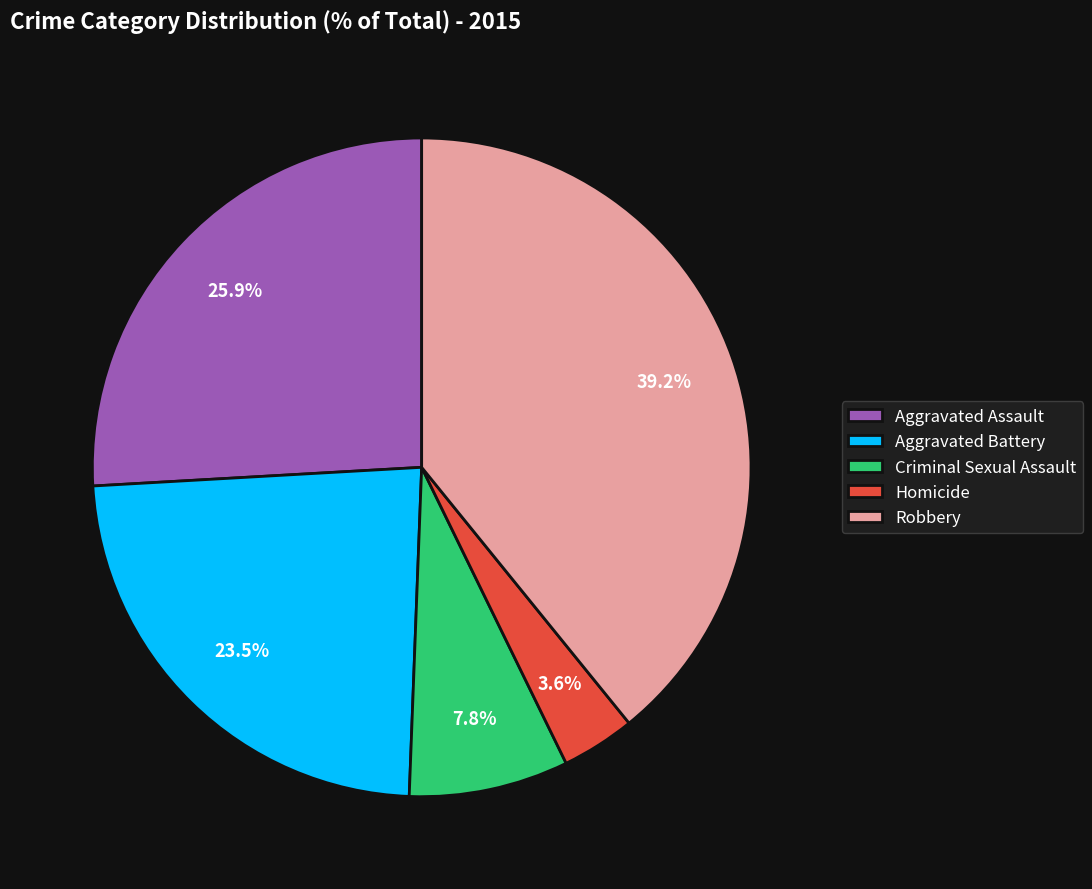

What is the ratio of the value at Aggravated Battery to the value at Homicide?

6.5